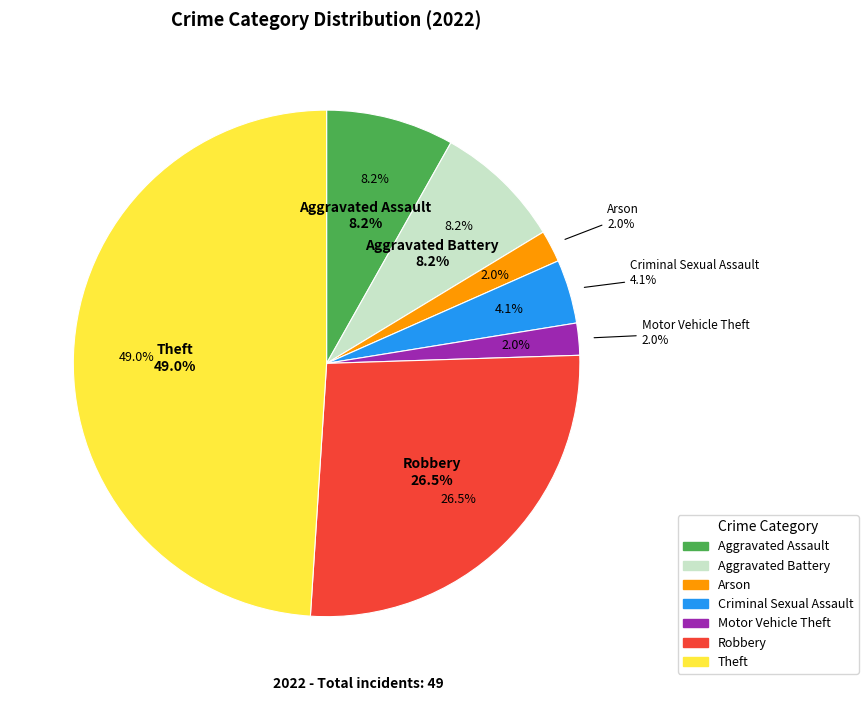

Is there a majority slice in this chart?

No